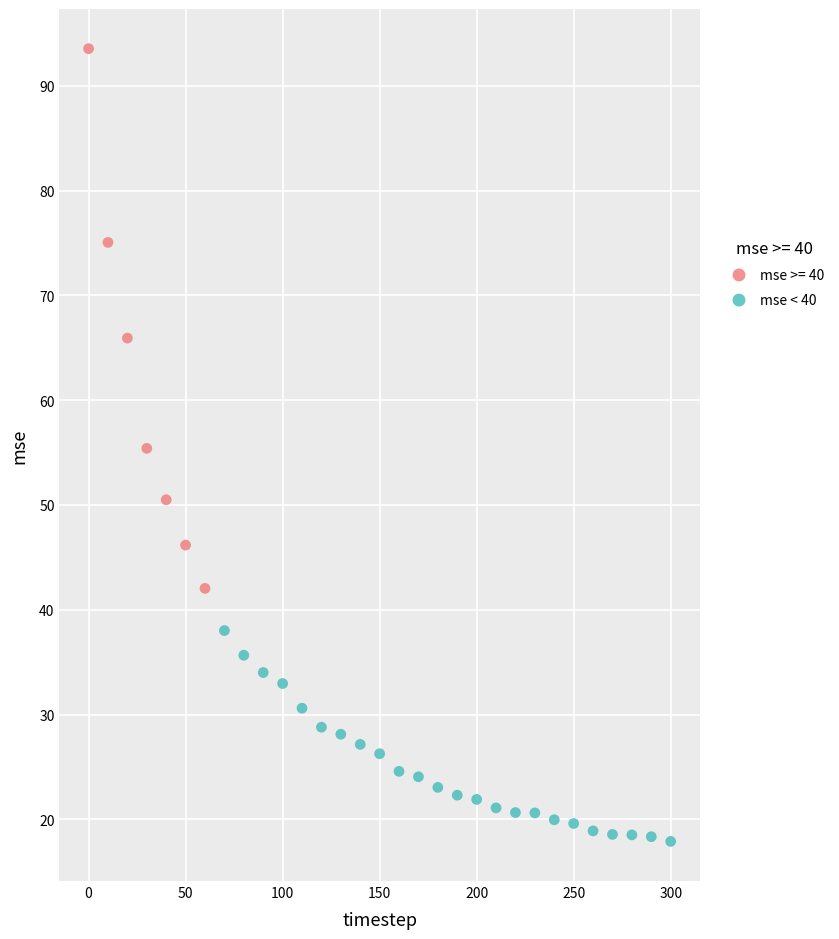

Which series has the largest Y range (max minus min)?

mse >= 40